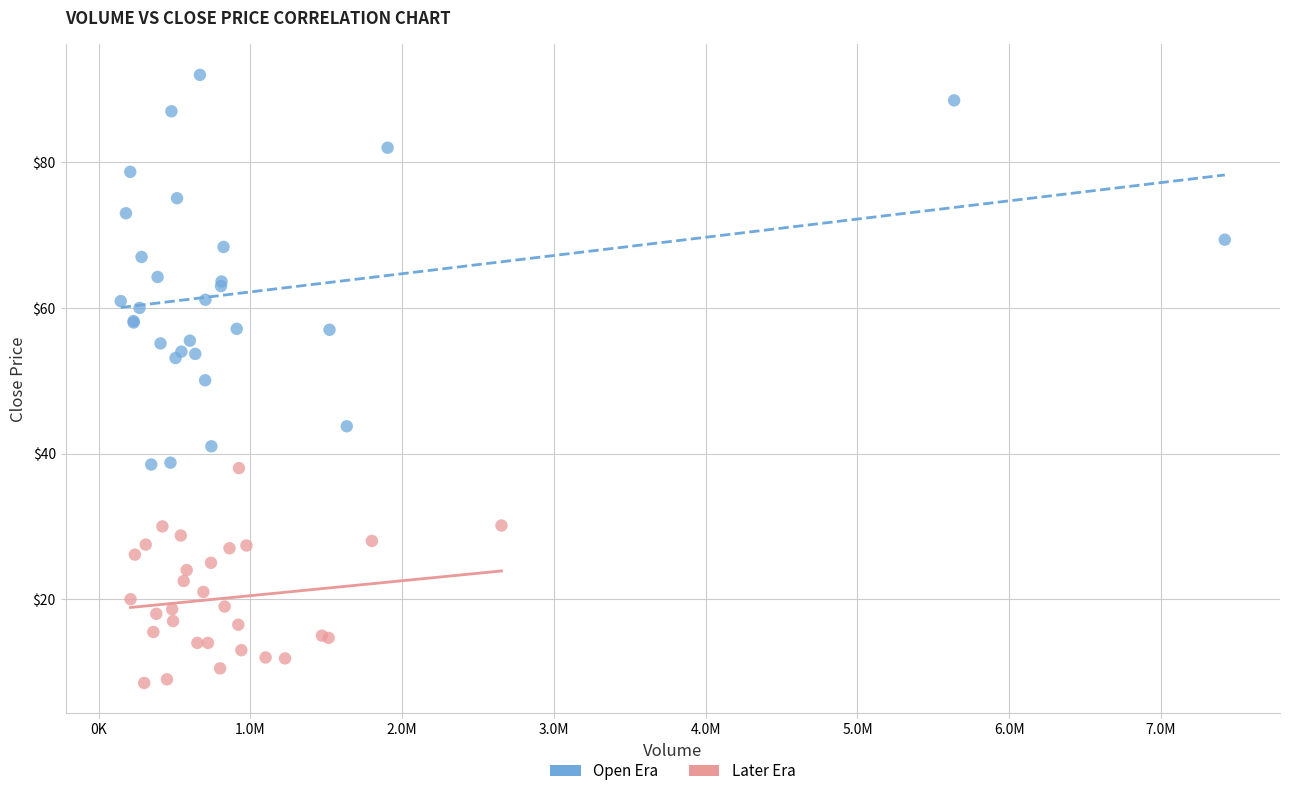

What are all the series names shown in the legend?

Open Era, Later Era